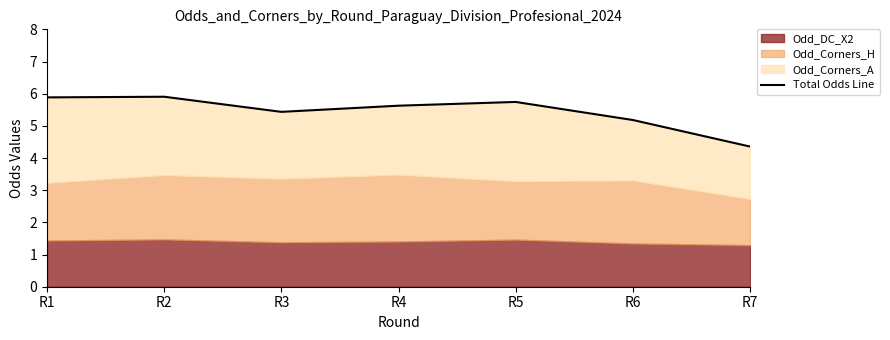

Where is the data nearest to the value 5?

R6